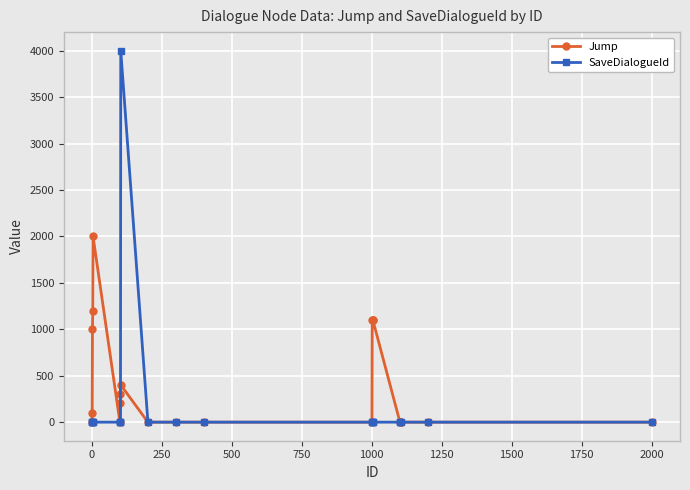

Which series has the largest total across all categories?

Jump